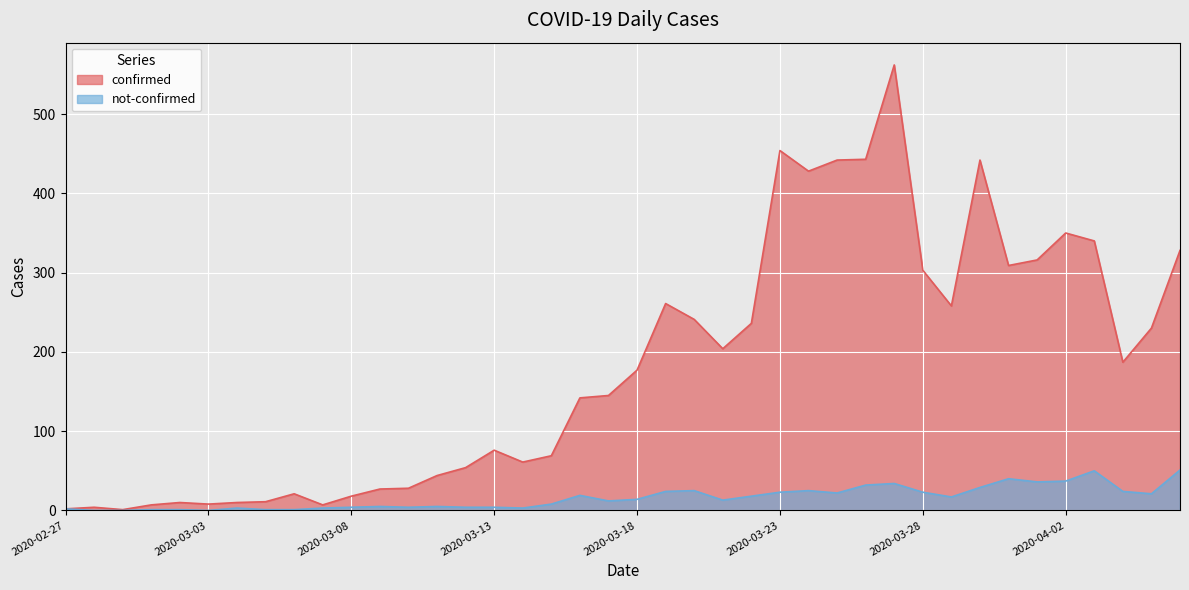

The confirmed series shows 30 at 2020-03-08. True or false?

False